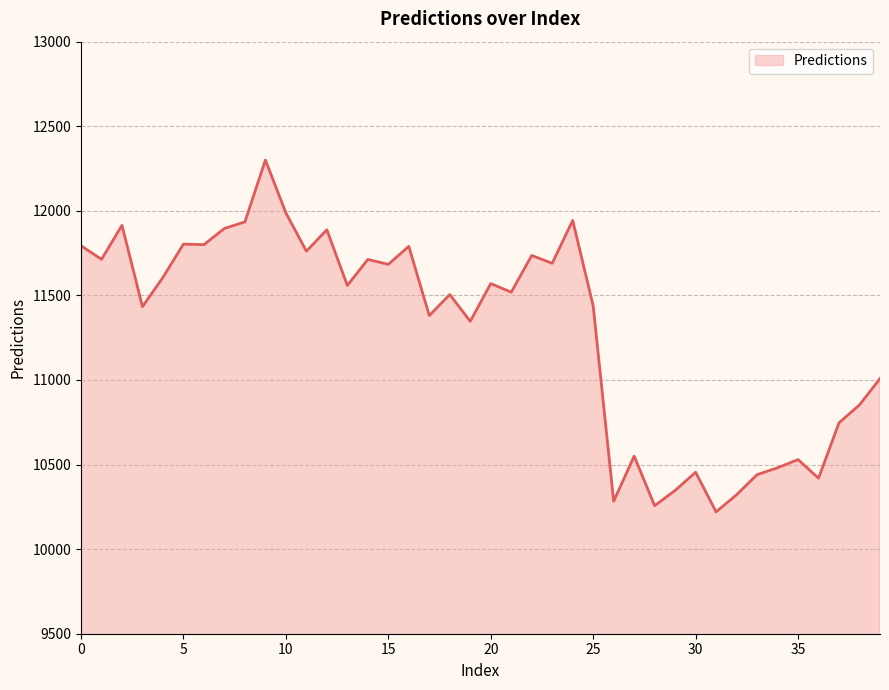

What is the smallest value displayed?

10220.5